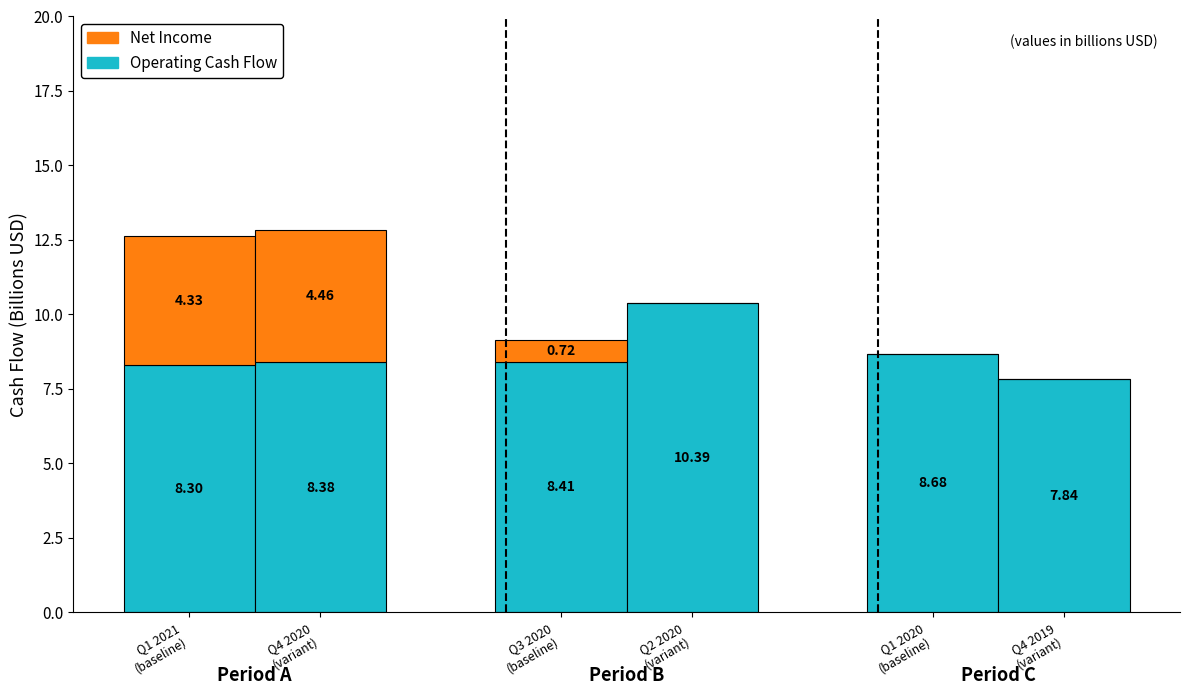

What is the sum of all Operating Cash Flow values?

52.0